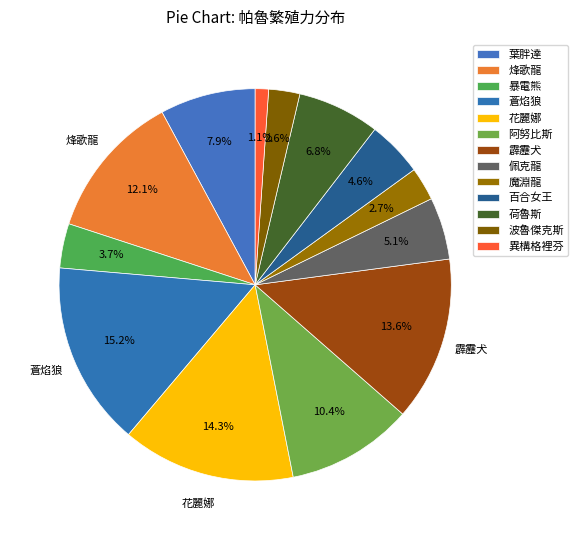

Is there any slice that represents more than half of the pie?

No